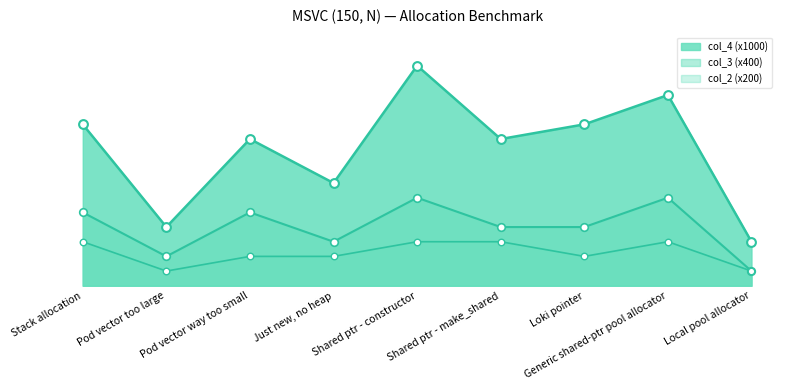

What are all the series names shown in the legend?

col_4 (x1000), col_3 (x400), col_2 (x200)